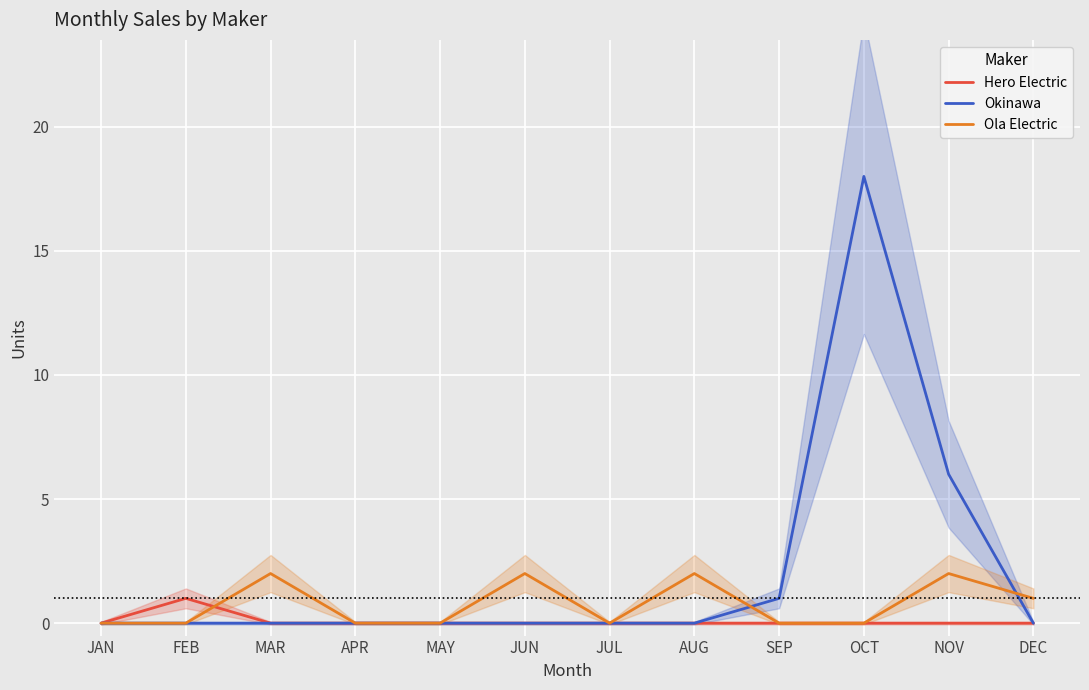

How many data points in Ola Electric are above 0?

5